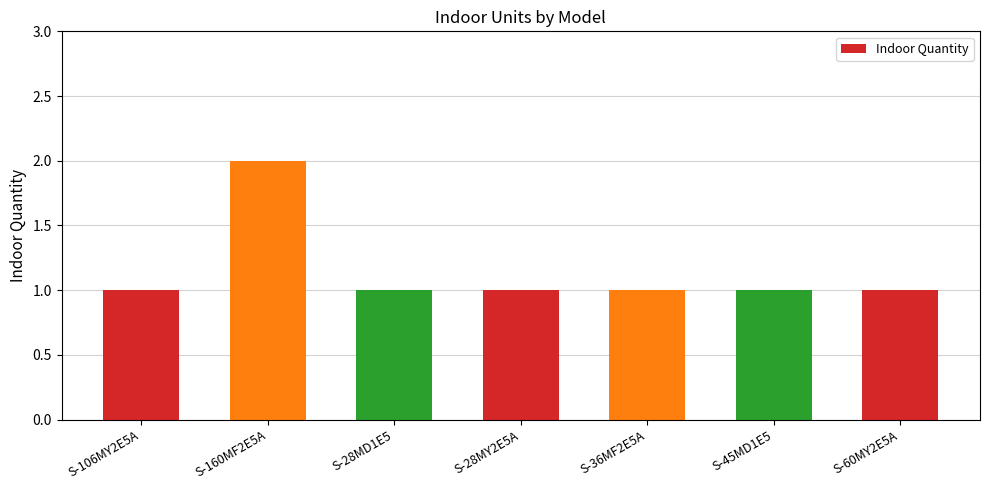

Reading left to right, transcribe all the data shown in this chart.

1	2	1	1	1	1	1